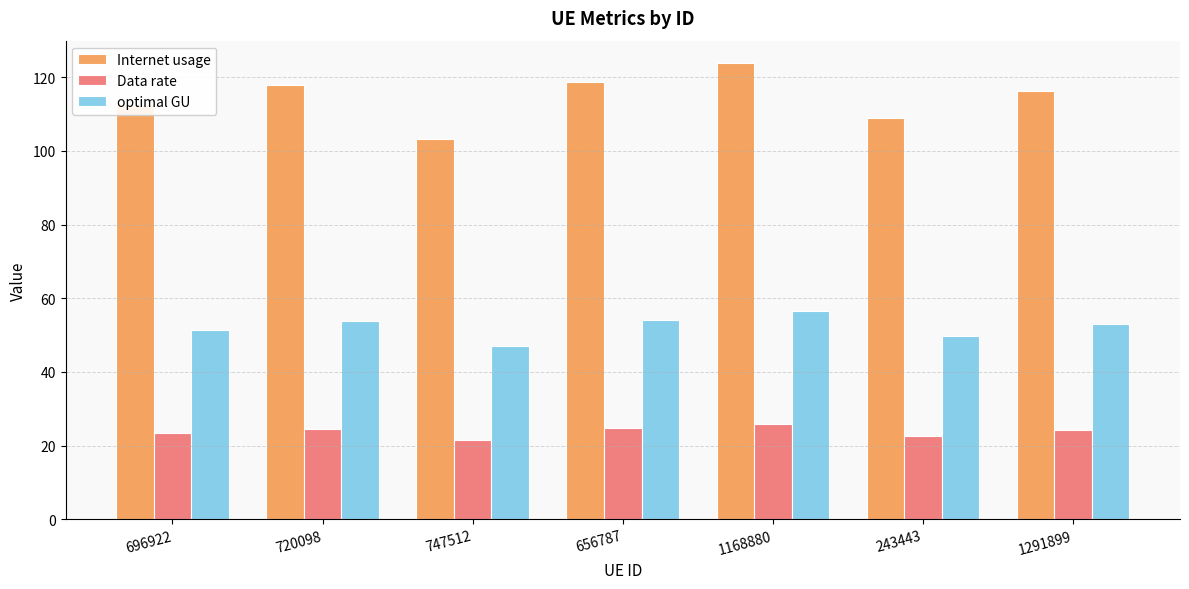

What is the sum of all optimal GU values?

365.9